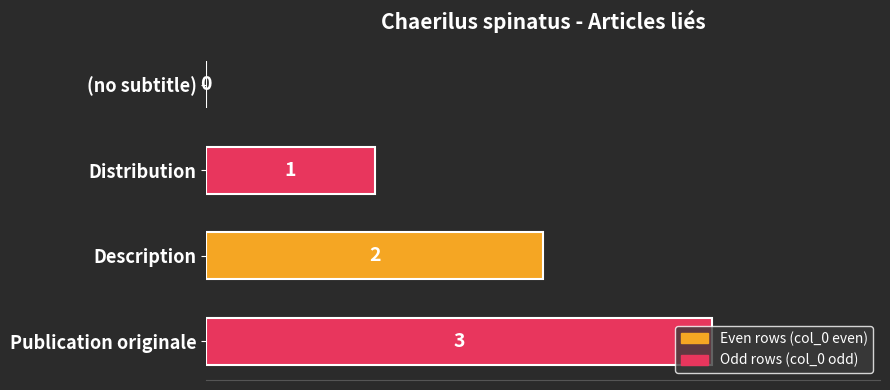

Where is the data nearest to the value 1?

Distribution